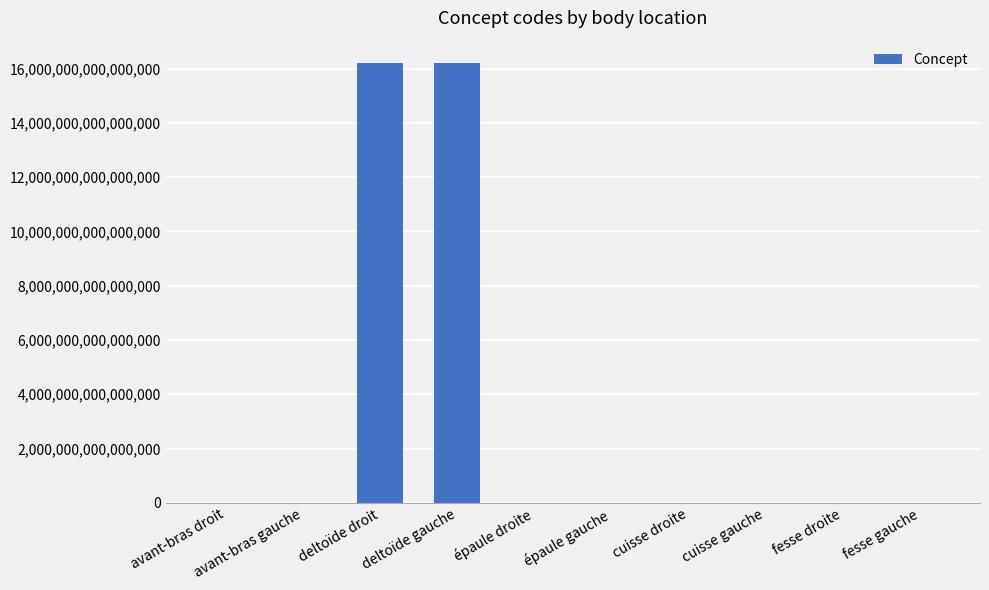

The chart shows a value of 16217701000119102 at deltoïde gauche. True or false?

True